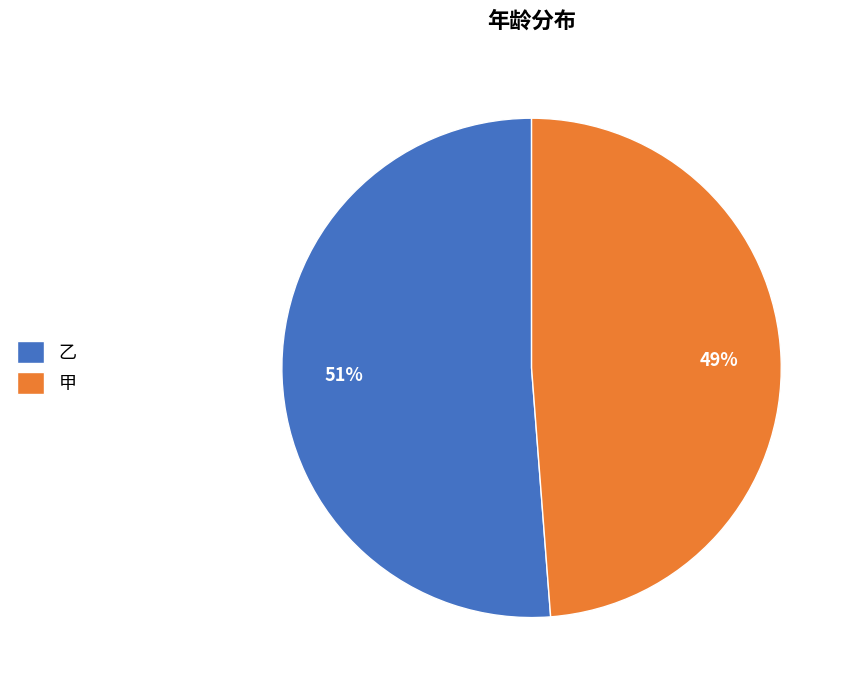

What is the largest slice in the pie chart?

乙